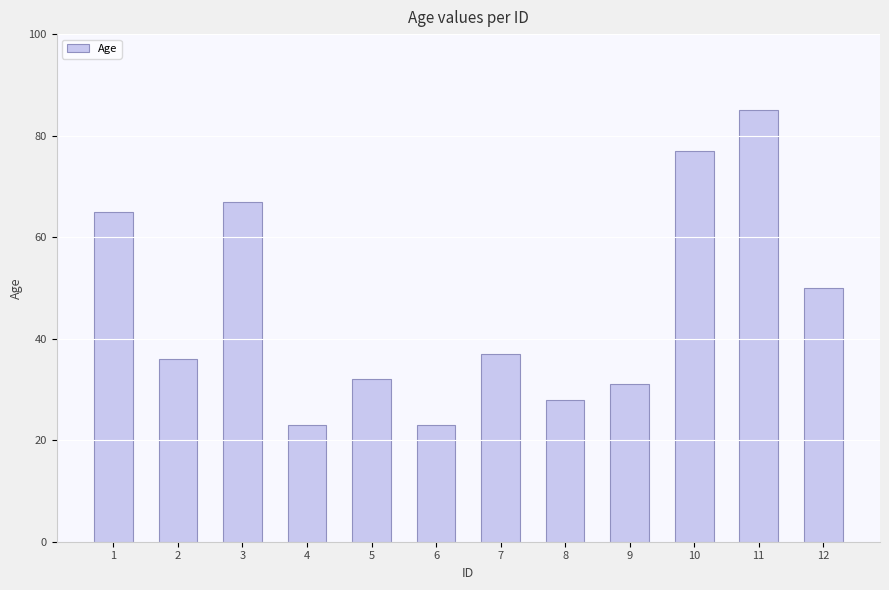

Count the number of categories in the chart.

12